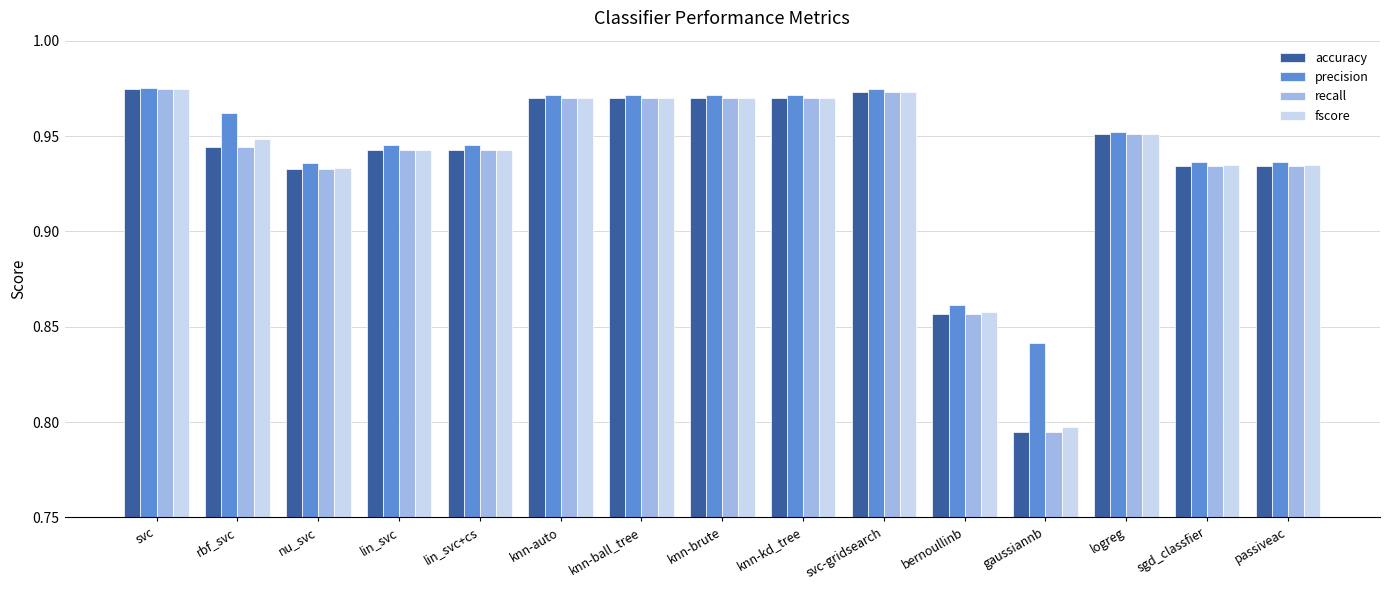

What position from the right is logreg?

3